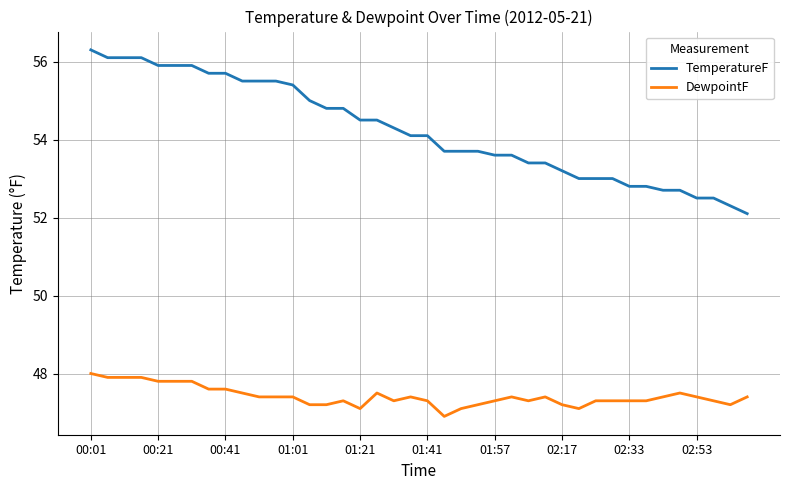

Reading left to right, transcribe all the data shown in this chart.

TemperatureF: 56.3	56.1	56.1	56.1	55.9	55.9	55.9	55.7	55.7	55.5	55.5	55.5	55.4	55.0	54.8	54.8	54.5	54.5	54.3	54.1	54.1	53.7	53.7	53.7	53.6	53.6	53.4	53.4	53.2	53.0	53.0	53.0	52.8	52.8	52.7	52.7	52.5	52.5	52.3	52.1
DewpointF: 48.0	47.9	47.9	47.9	47.8	47.8	47.8	47.6	47.6	47.5	47.4	47.4	47.4	47.2	47.2	47.3	47.1	47.5	47.3	47.4	47.3	46.9	47.1	47.2	47.3	47.4	47.3	47.4	47.2	47.1	47.3	47.3	47.3	47.3	47.4	47.5	47.4	47.3	47.2	47.4